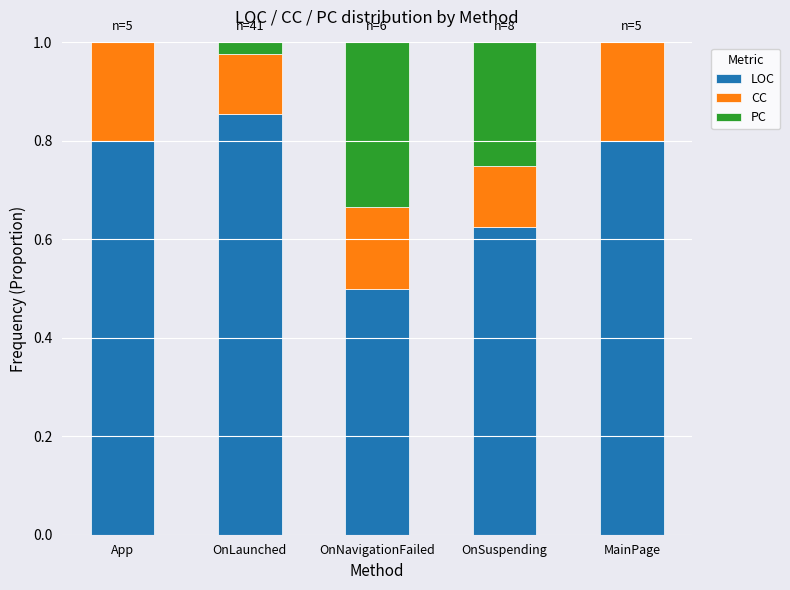

What is the total value across all series at MainPage?

1.0